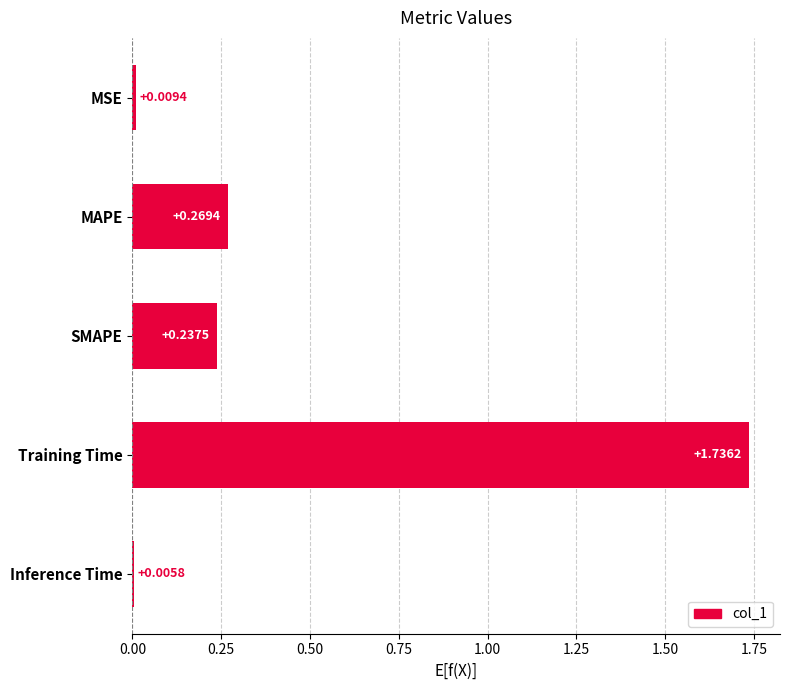

Between Training Time and Inference Time, which is larger?

Training Time